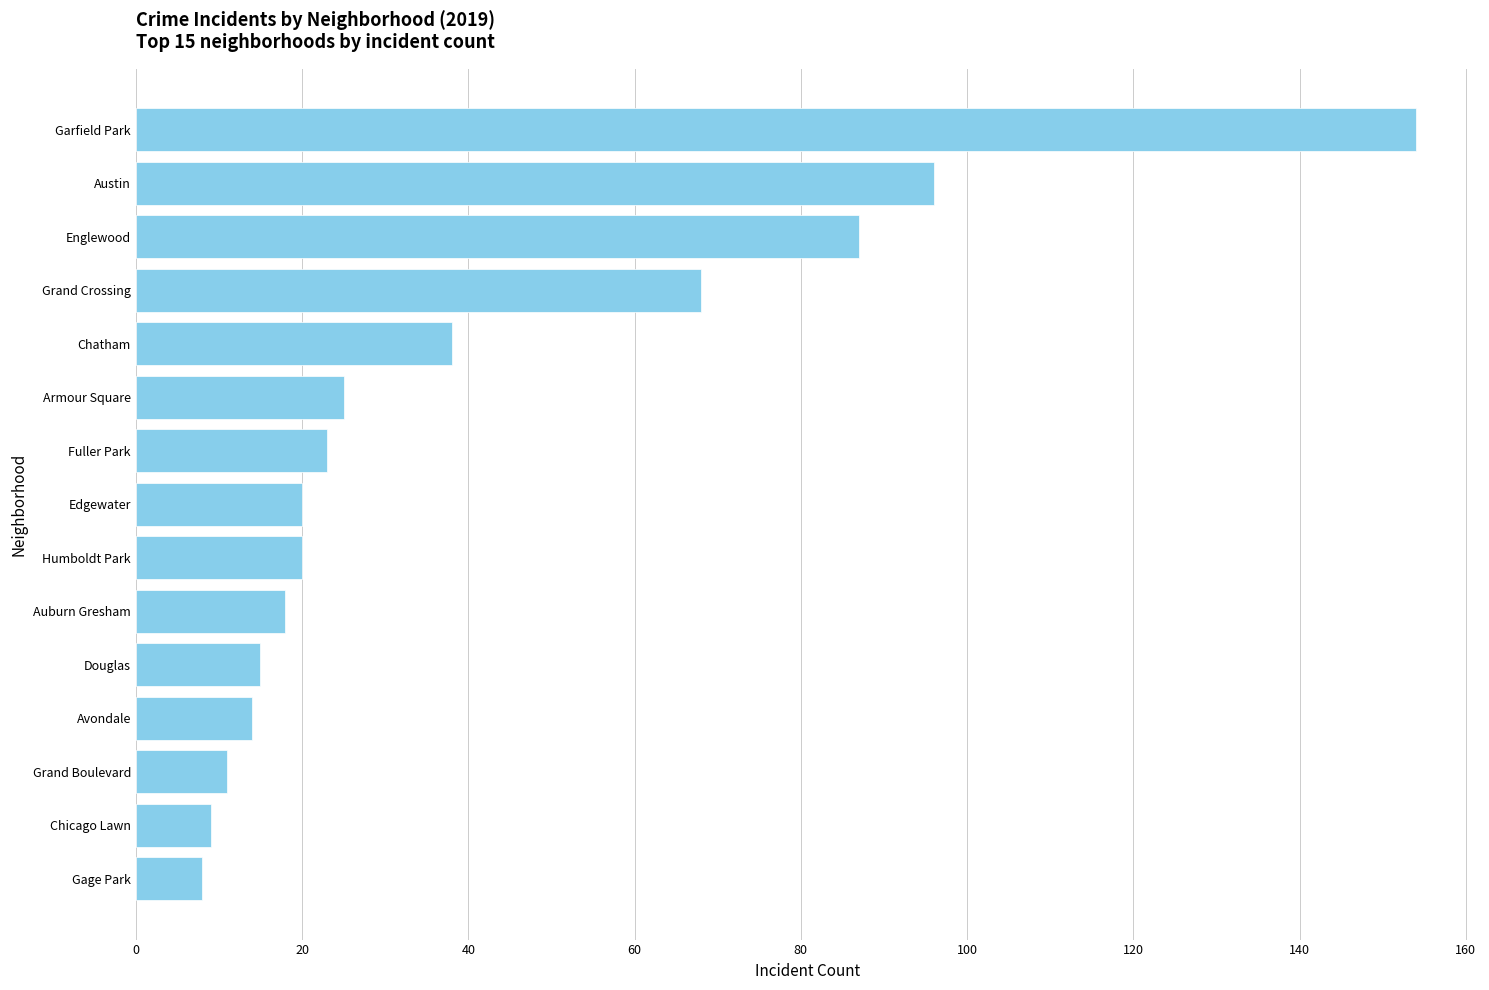

At which label is the value closest to 81?

Englewood